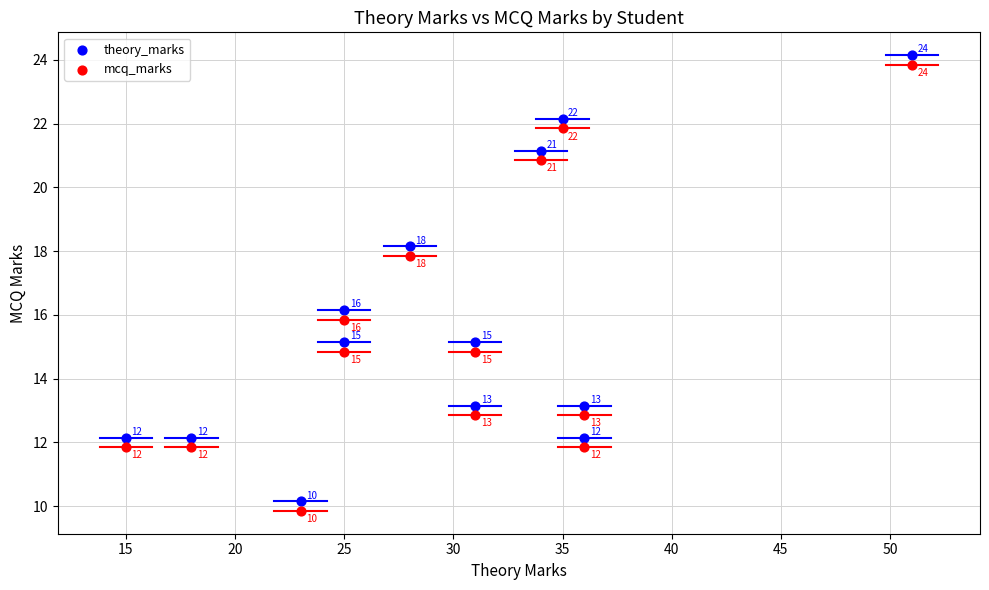

Across all data points, what is the range of Y values (max minus min)?

14.3